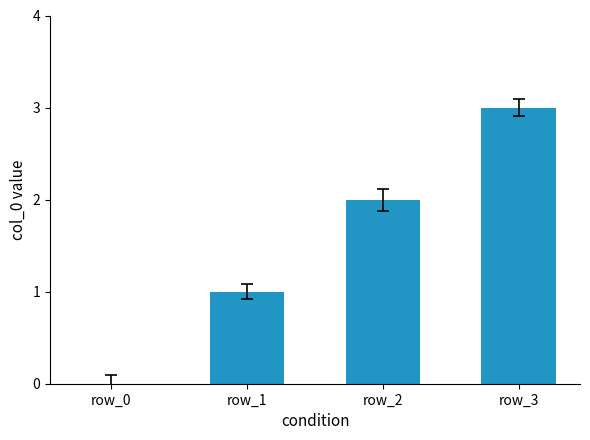

What is the difference between the values at row_1 and row_3?

2